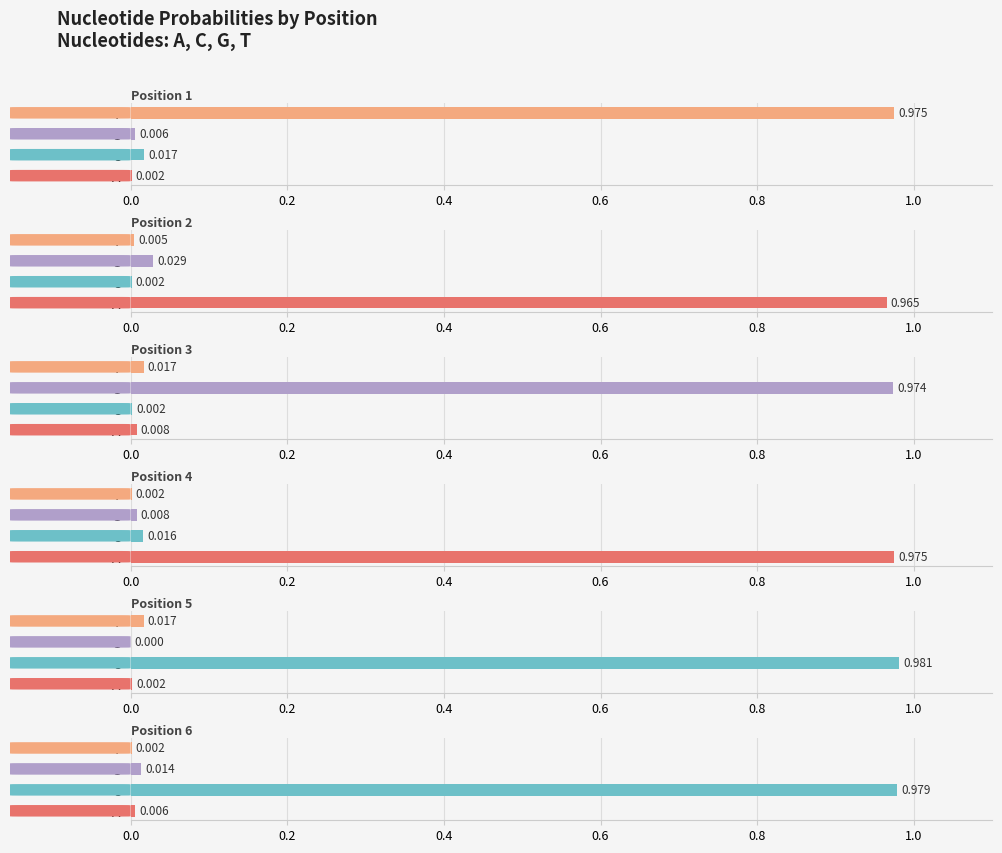

What is the maximum value shown in the chart?

1.0